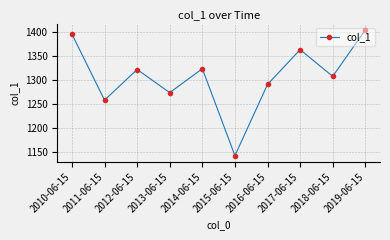

What is the sum of the values at 2010-06-15 and 2016-06-15?

2685.7